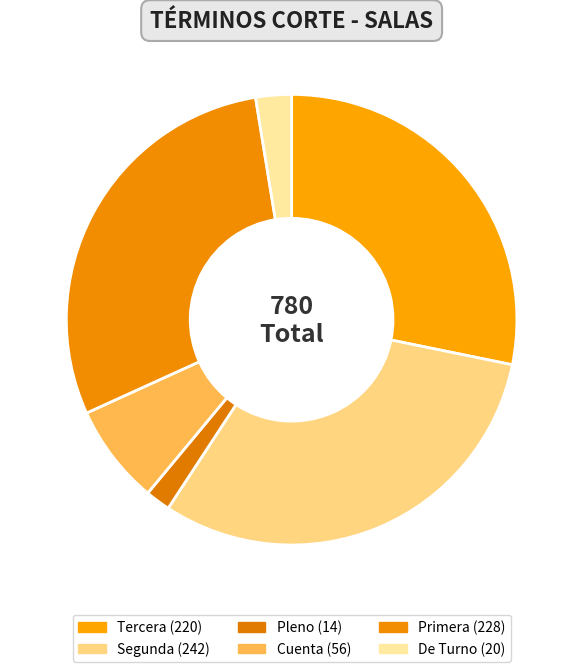

True or false: Segunda accounts for 31% of the total.

True